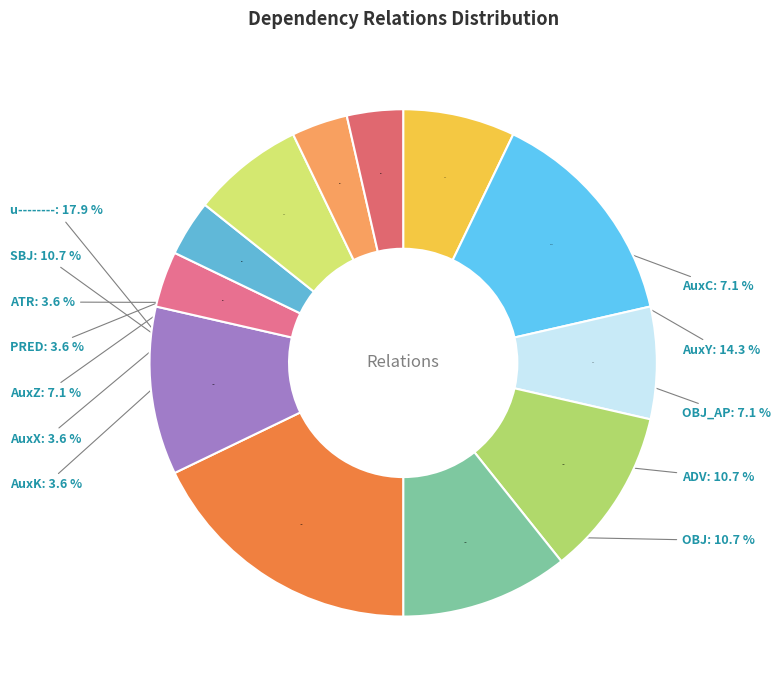

What percentage do OBJ_AP and AuxC together represent?

14.3%